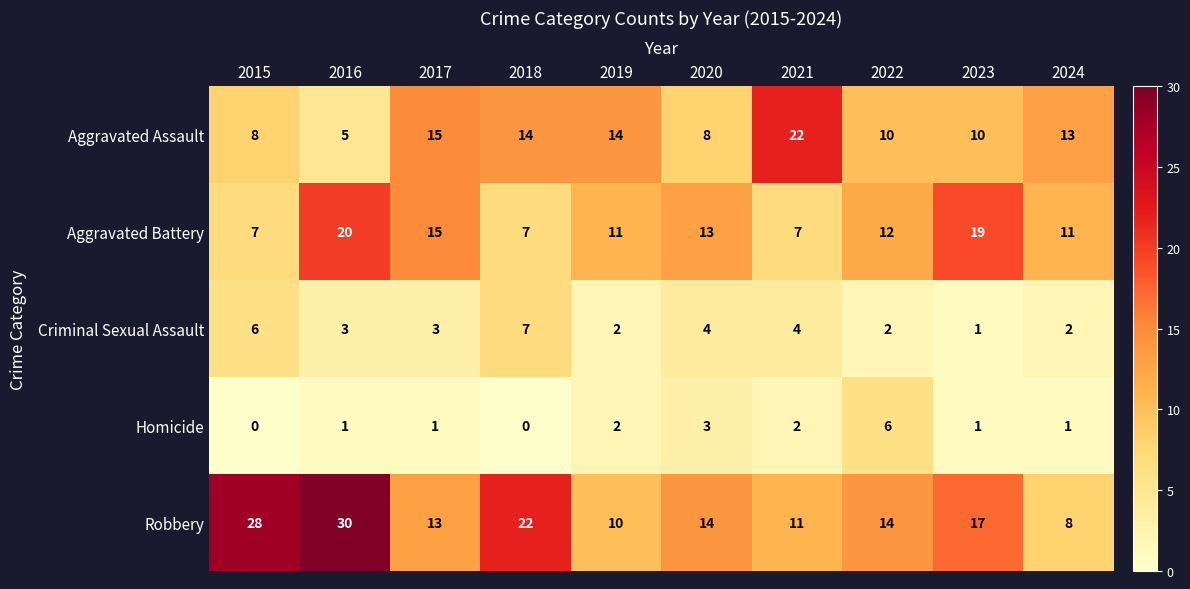

At 2015, list the series in order from smallest to largest.

Homicide, Criminal Sexual Assault, Aggravated Battery, Aggravated Assault, Robbery